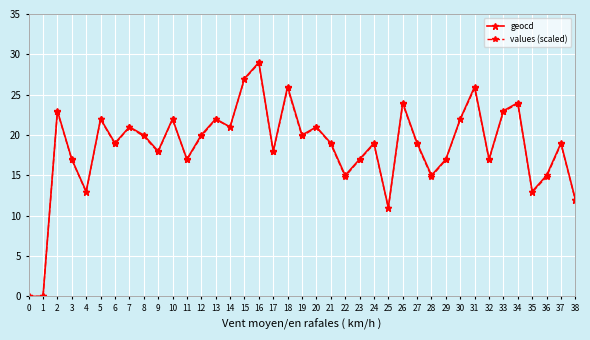

True or false: geocd has more than 1 points higher than both neighbors.

True